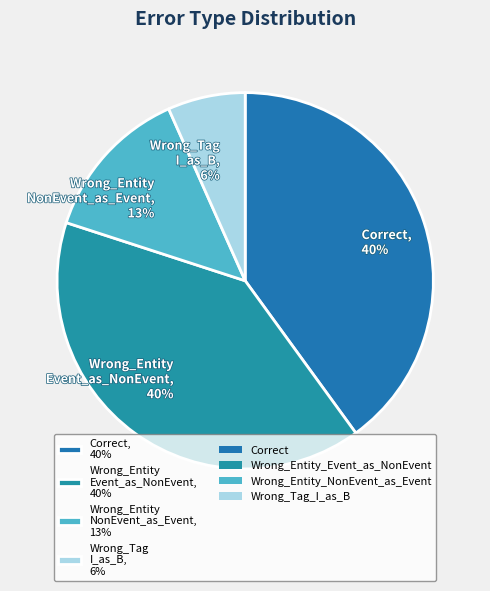

How much of the chart is everything except Correct?

60.0%